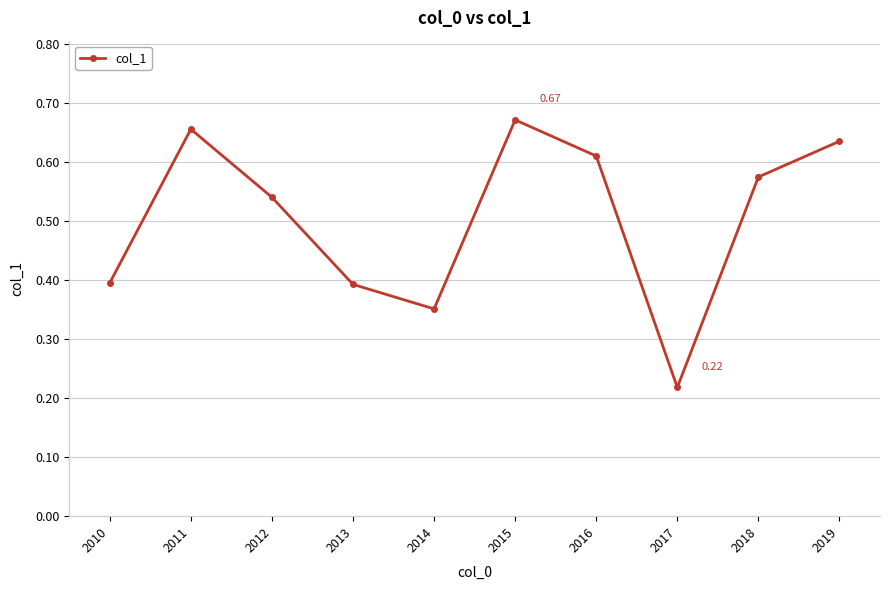

Between 2014 and 2019, which is larger?

2019